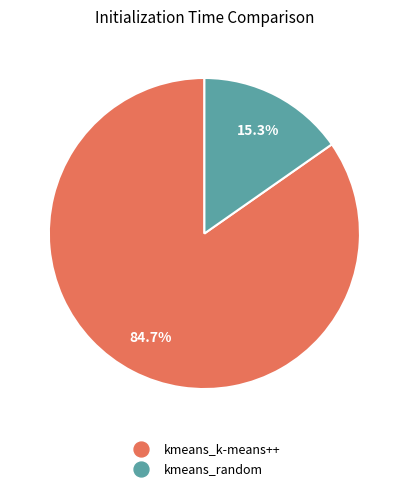

Is it true that kmeans_k-means++ is 85% of the pie?

True